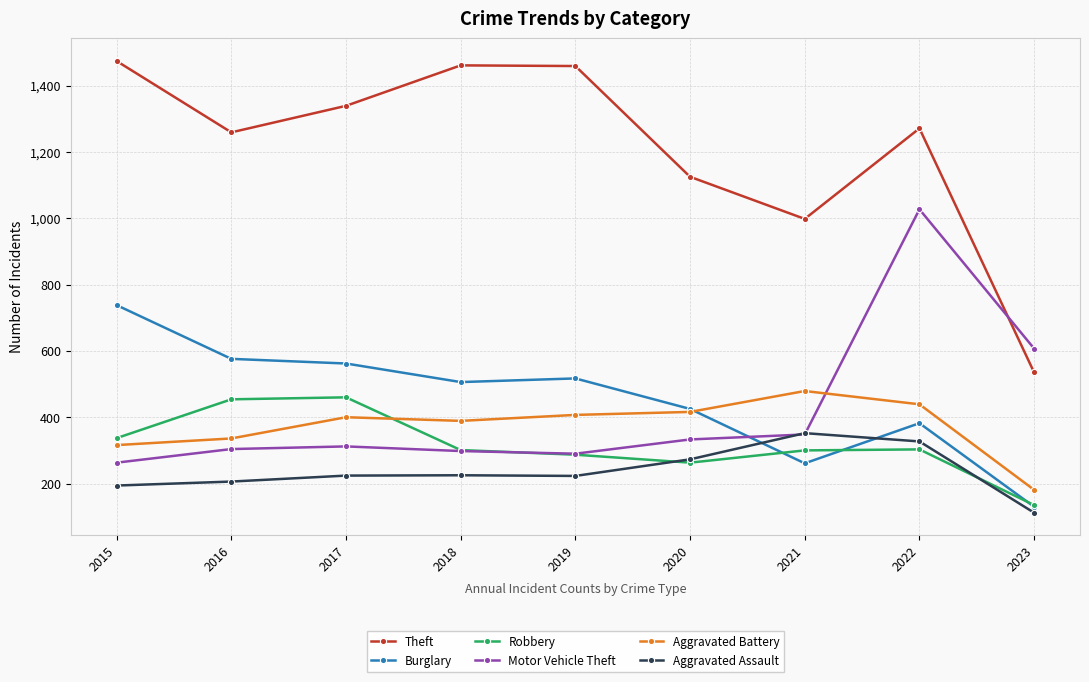

True or false: Theft and Aggravated Battery cross at least once.

False